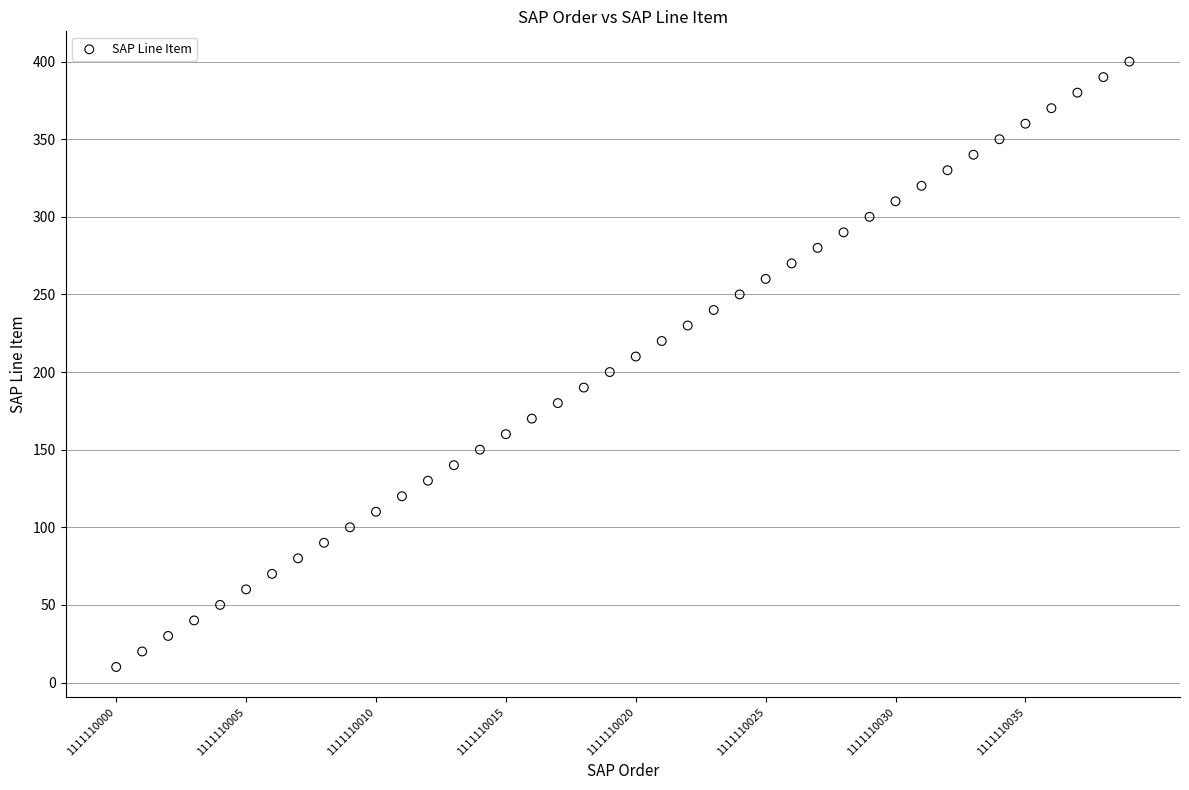

What is the range of Y values (max minus min)?

390